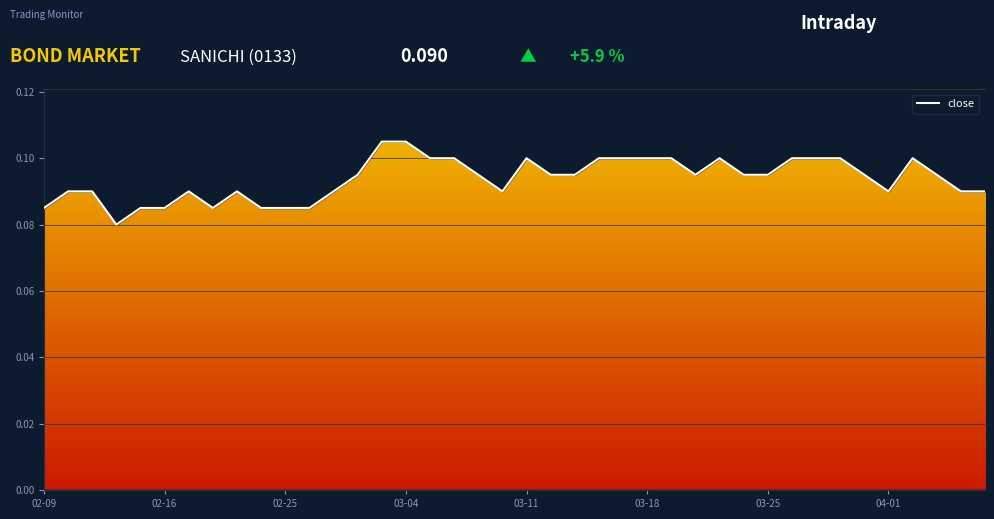

The value at 02-25 is 0.2. True or false?

False